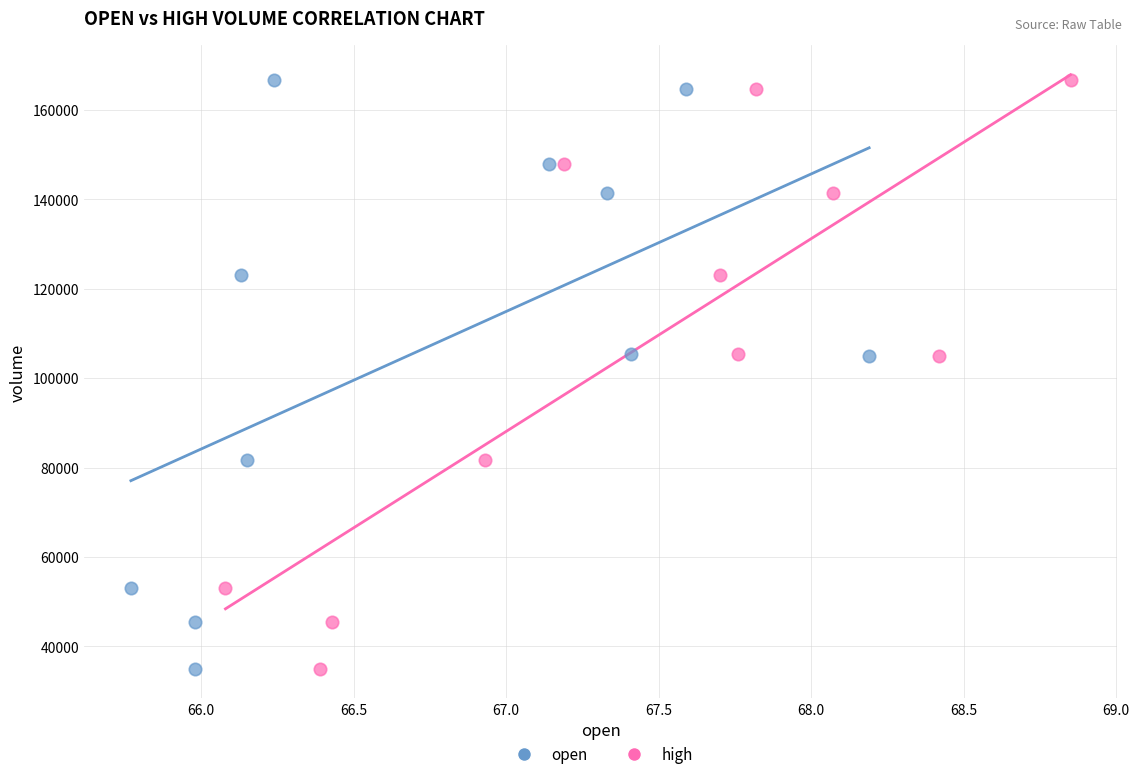

What are all the series names shown in the legend?

open, high